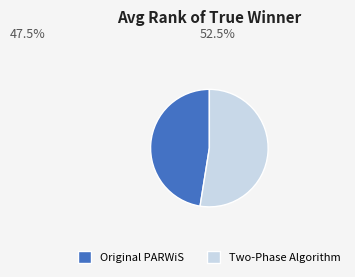

Combined, do Original PARWiS and Two-Phase Algorithm account for over 50%?

Yes